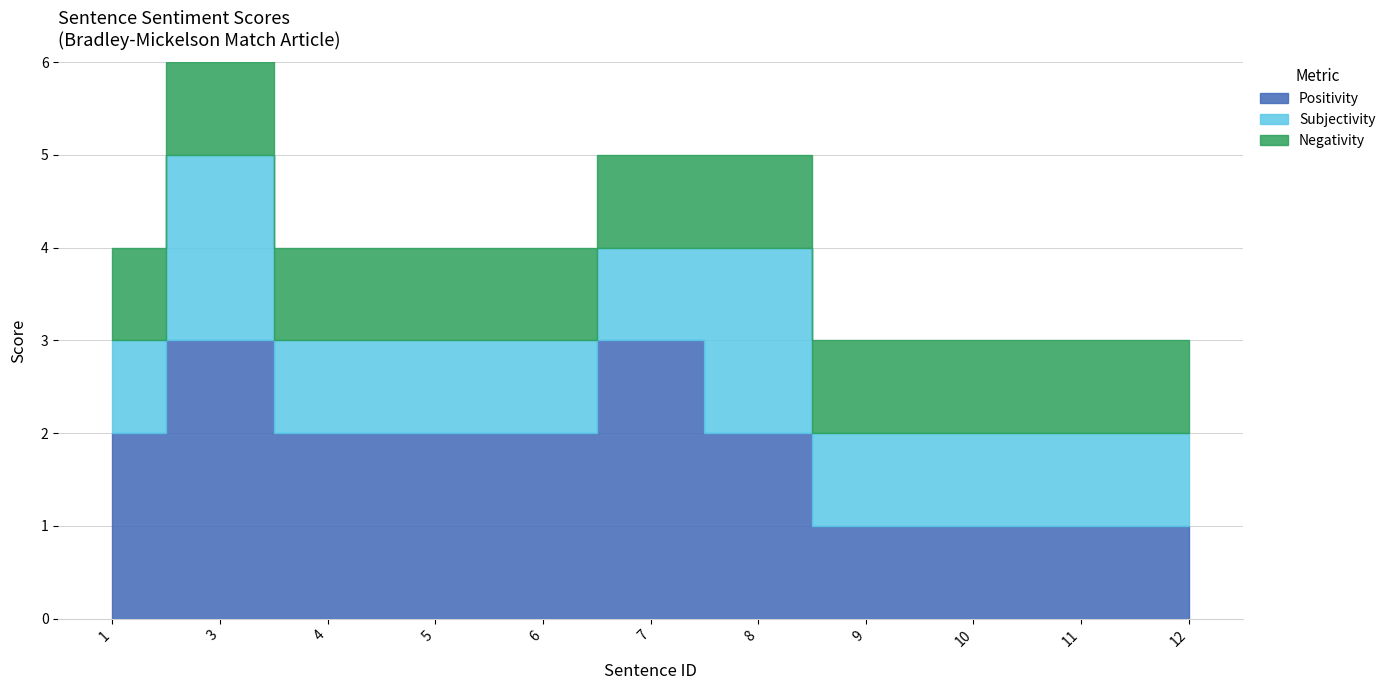

True or false: Negativity and Subjectivity cross at least once.

False